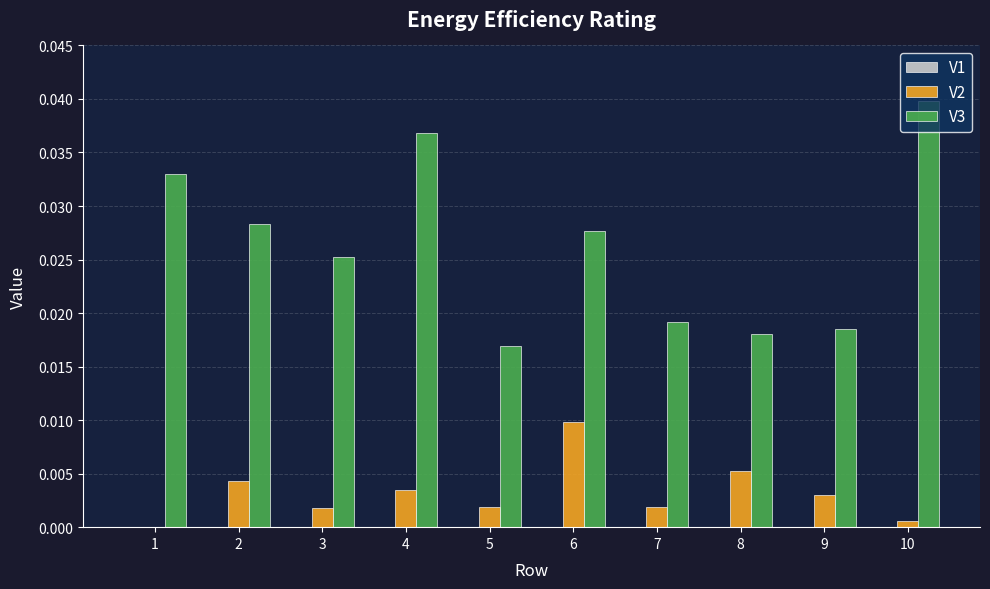

How many data points does each series have?

10